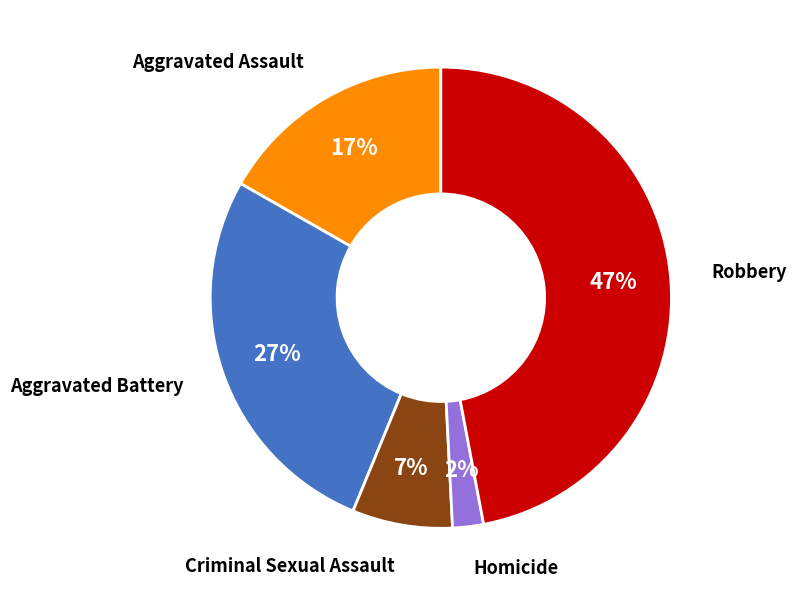

Is there any slice that represents more than half of the pie?

No